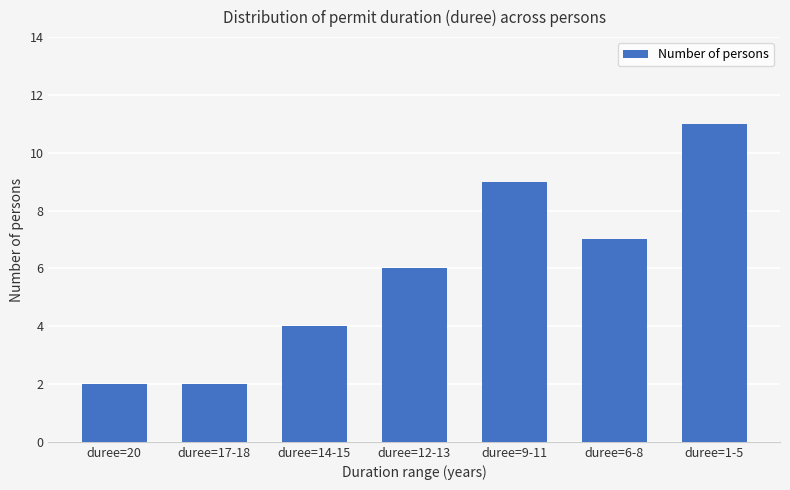

Reading left to right, what are all the values shown in this chart?

2	2	4	6	9	7	11